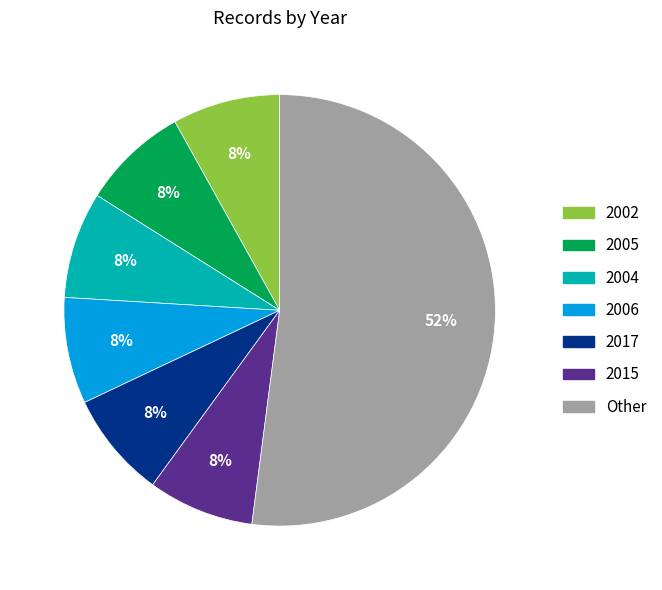

What is the largest slice in the pie chart?

Other